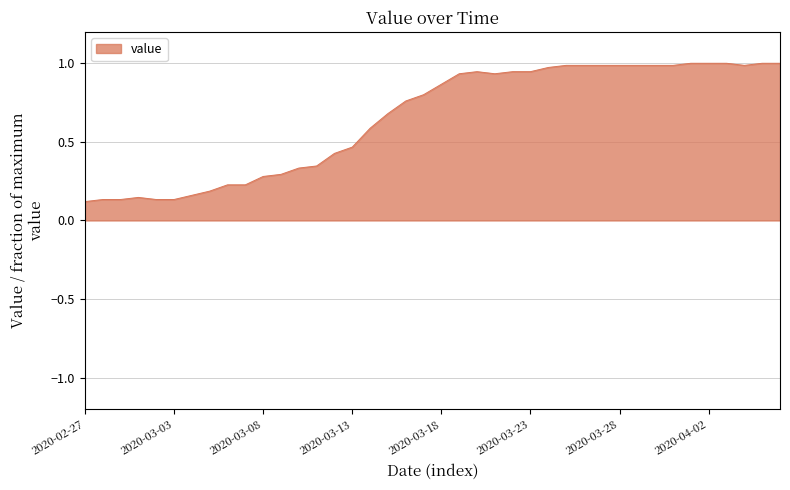

What is the label of the 14th point from the right?

2020-03-24